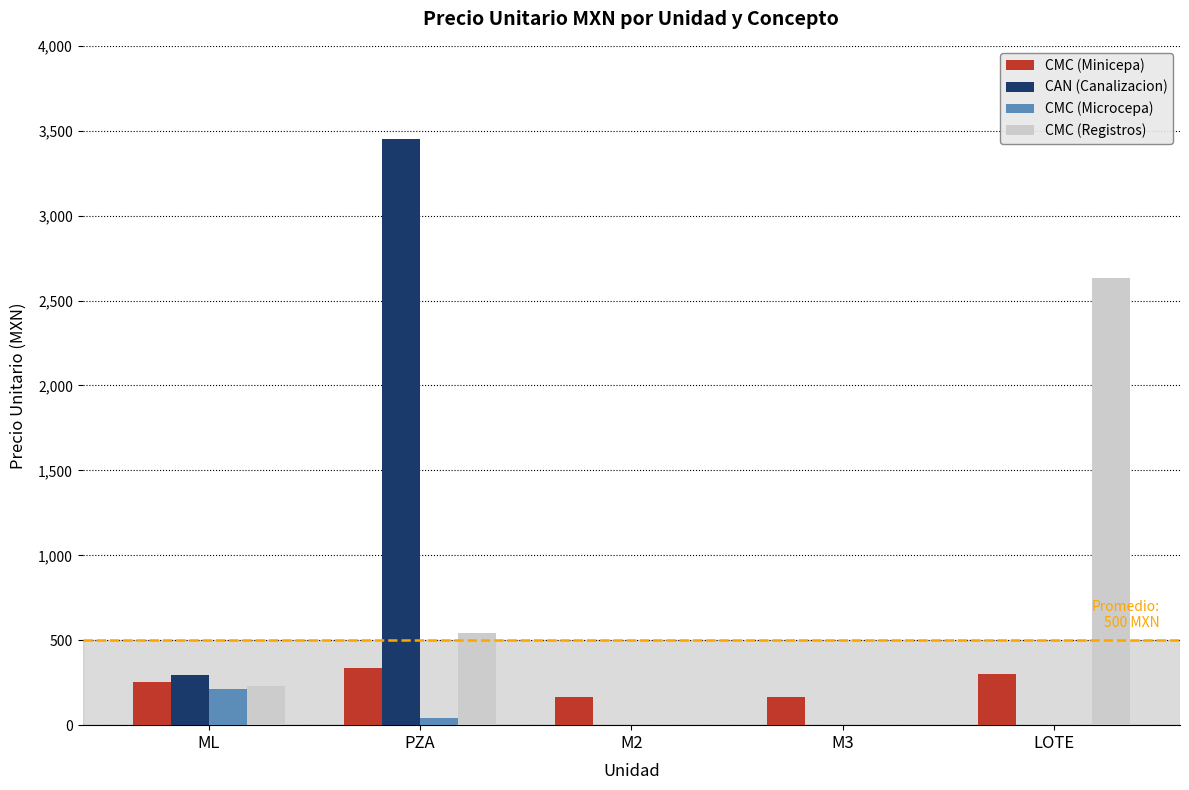

Between PZA and M3, which series saw the biggest shift?

CAN (Canalizacion)